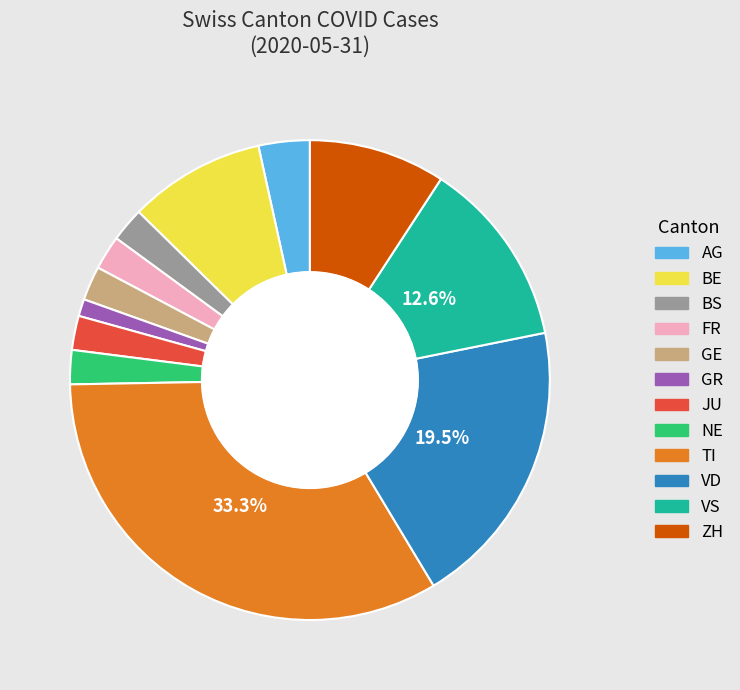

Count the number of slices in the pie.

12